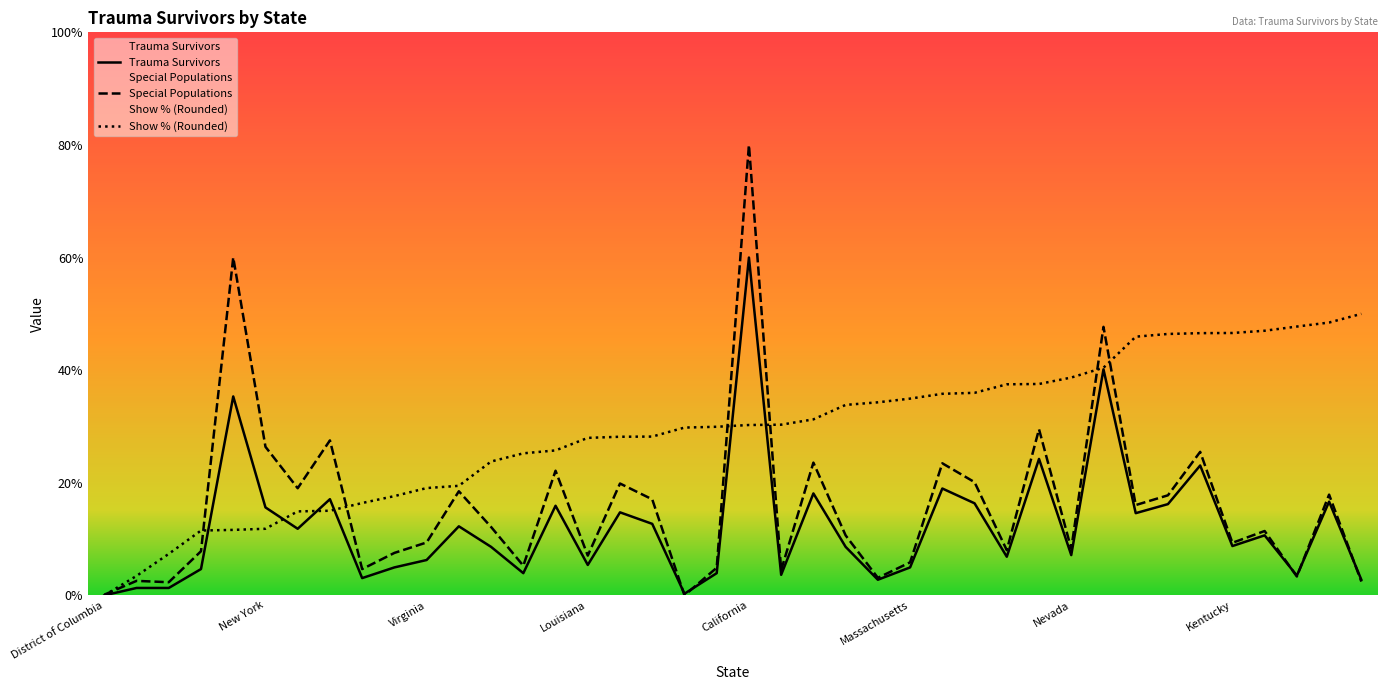

What is the sum of the Trauma Survivors values at New York and Indiana?

32.7